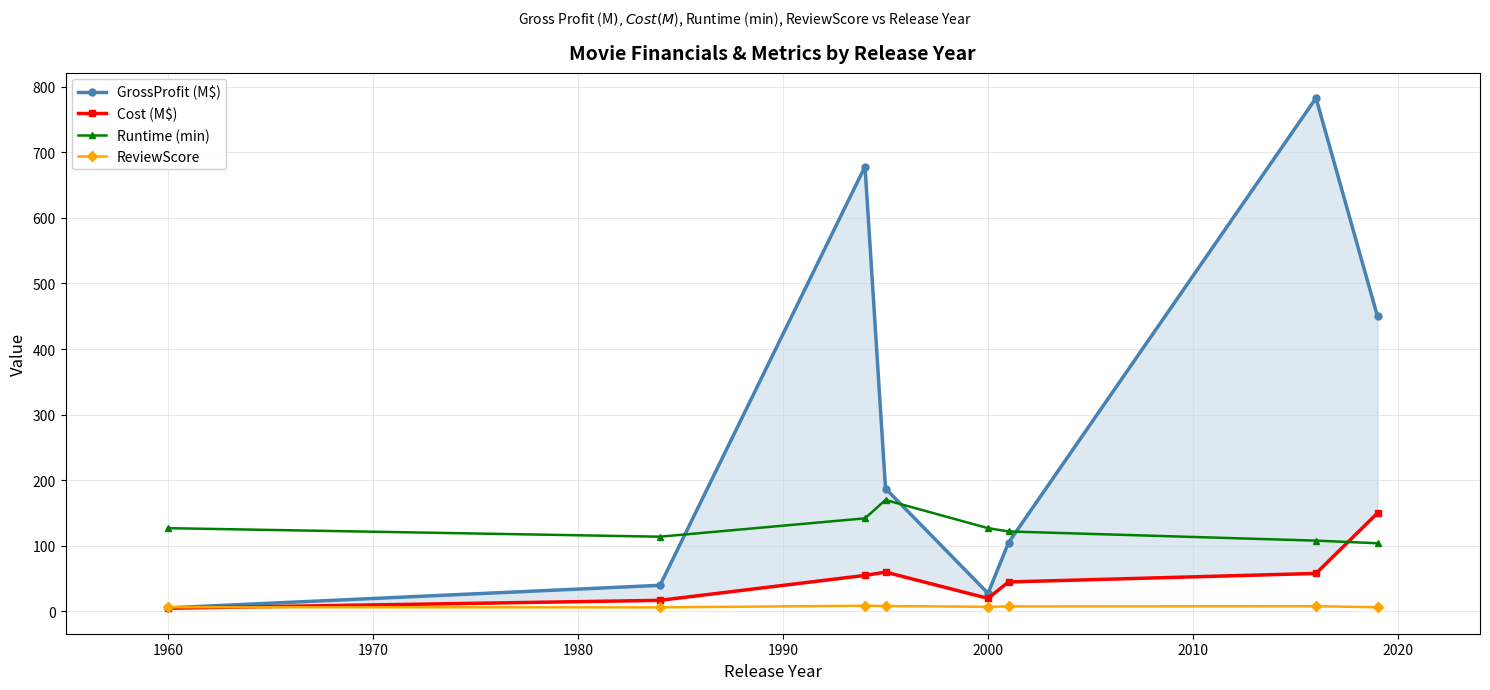

List the series in order of their peak value, highest first.

GrossProfit (M$), Runtime (min), Cost (M$), ReviewScore